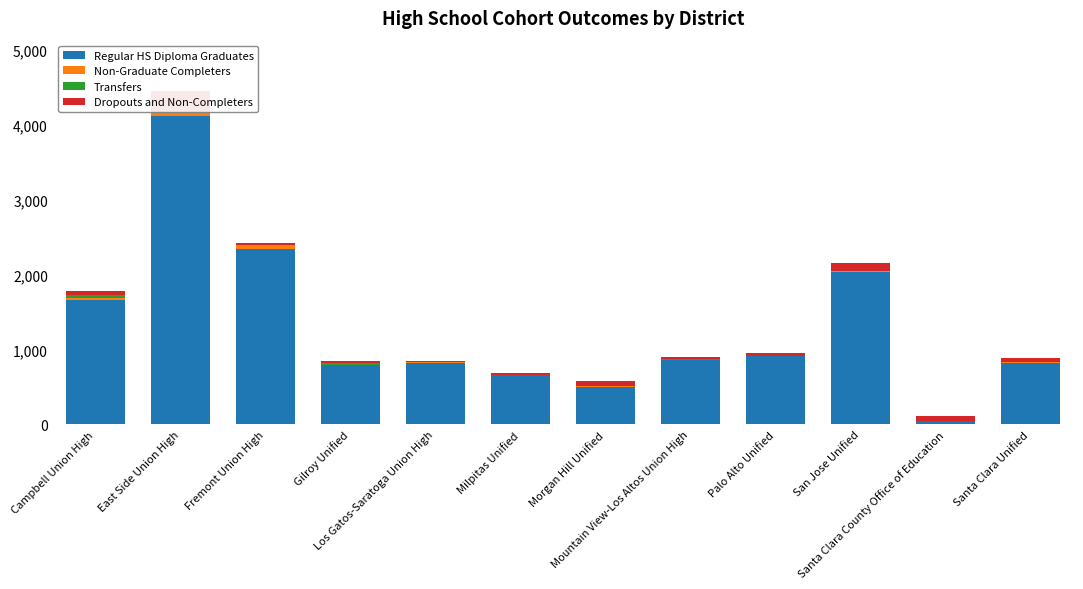

Which series has the largest total across all categories?

Regular HS Diploma Graduates